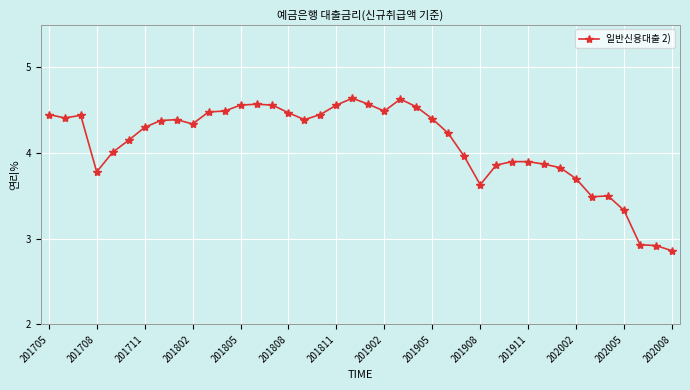

Does the chart display data point markers on the line(s)?

Yes